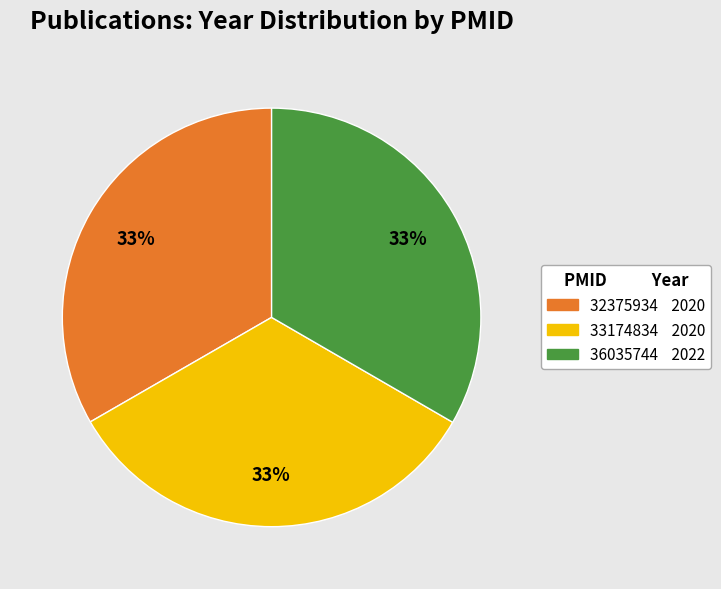

The 32375934 slice represents 33% of the pie. True or false?

True